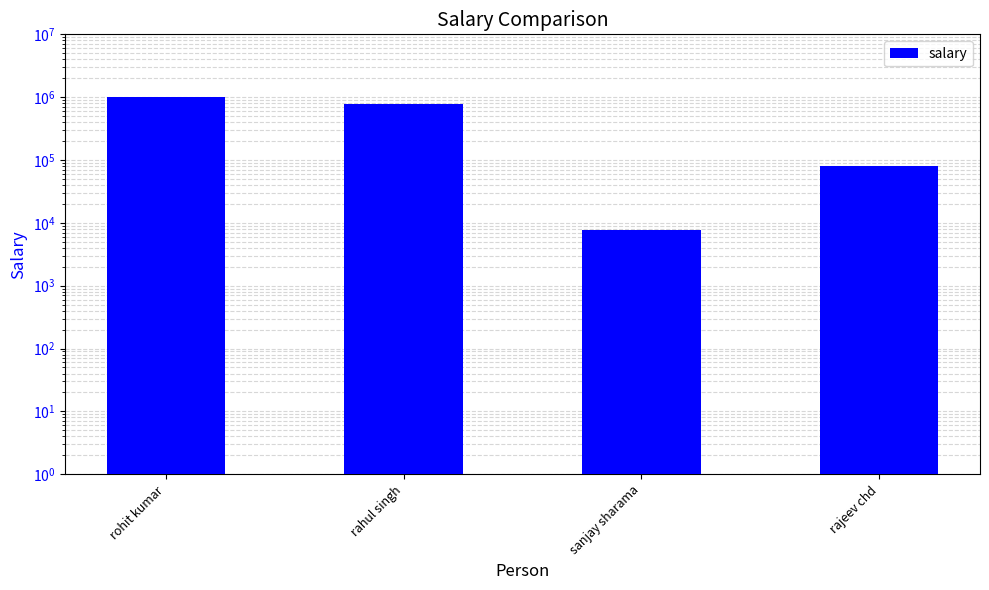

How many bars are there in total?

4